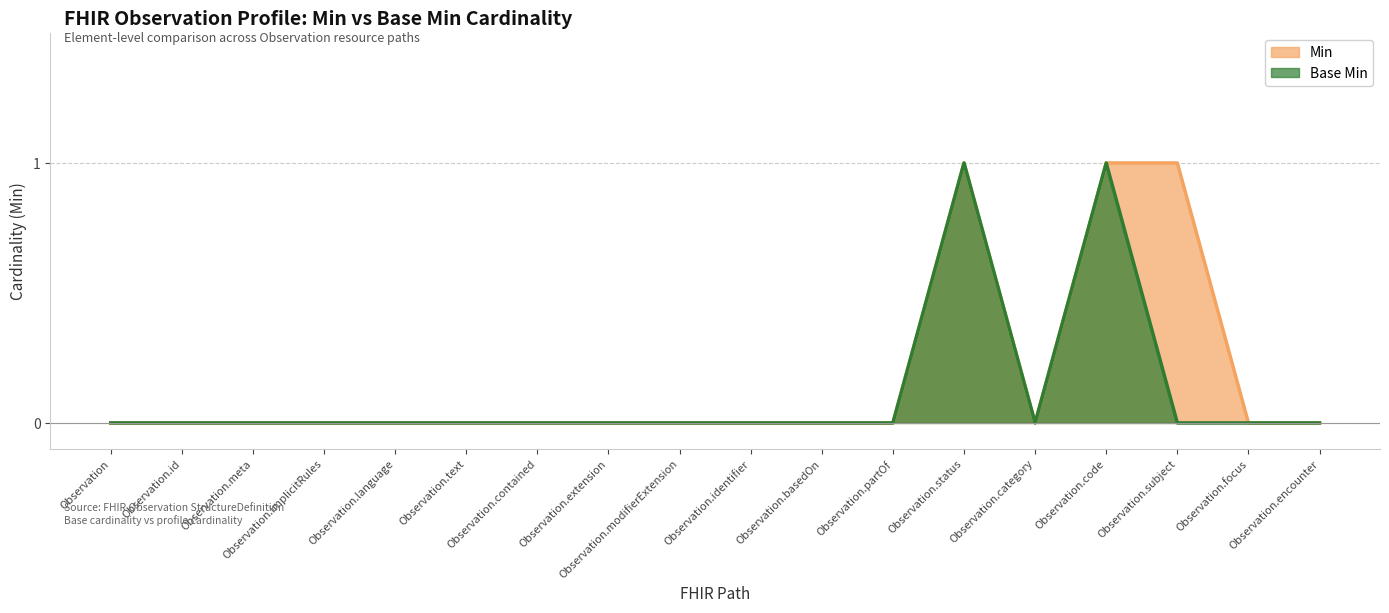

At Observation.subject, list the series in order from smallest to largest.

Base Min, Min